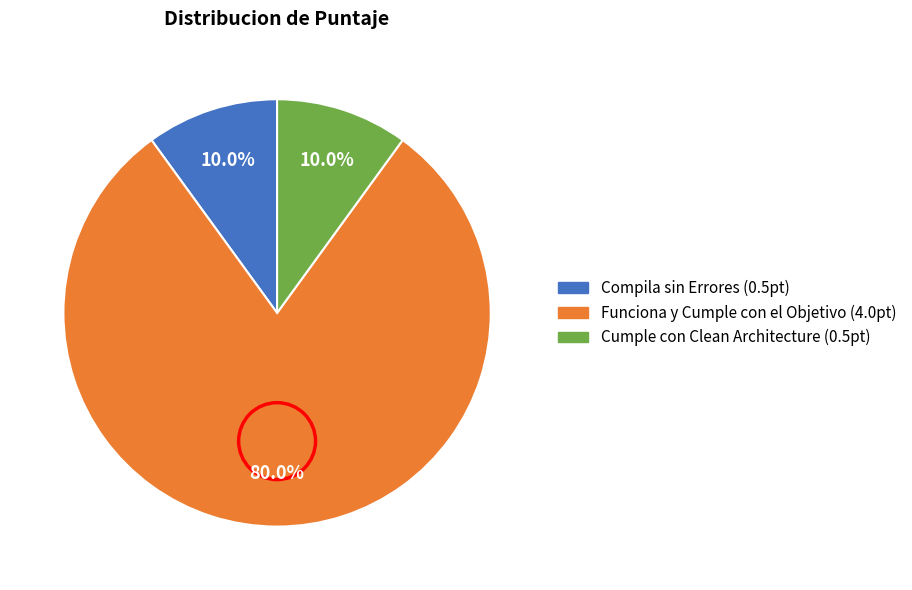

Which slice is the largest?

Funciona y Cumple con el Objetivo